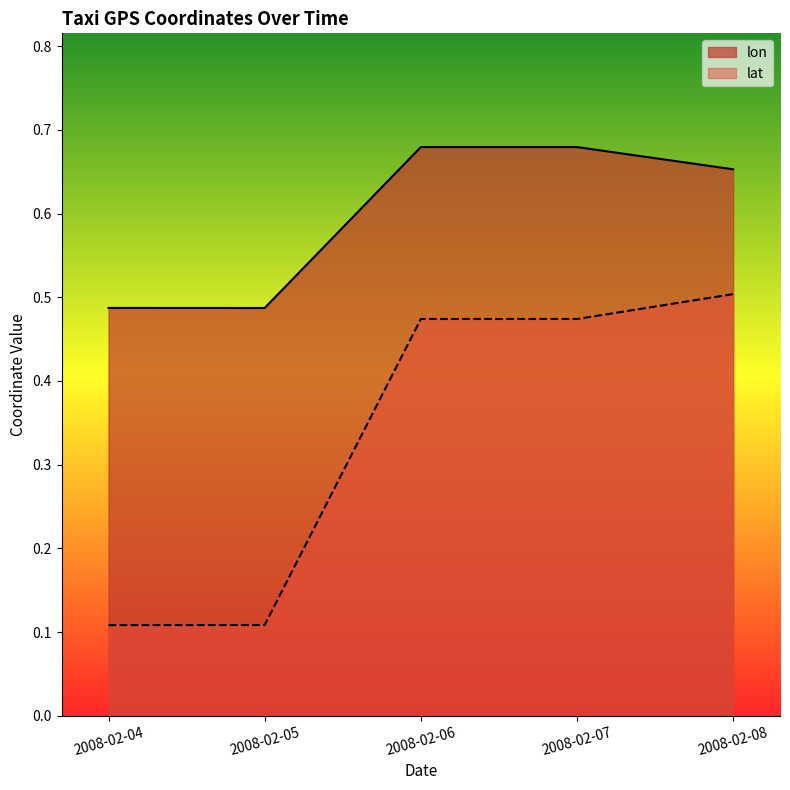

Rank the series at 2008-02-05 from highest to lowest value.

lon, lat